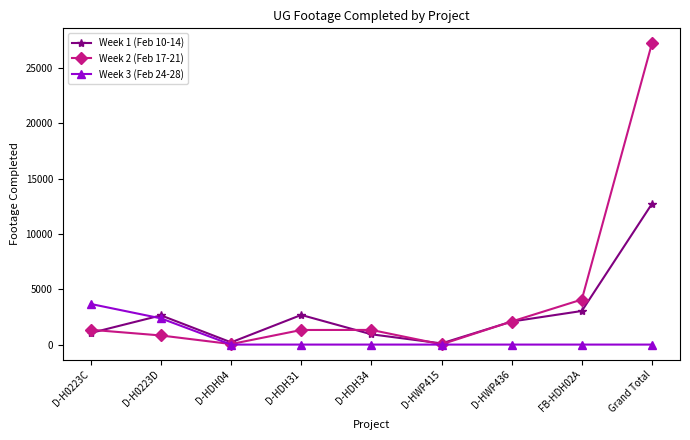

What value does the Week 1 (Feb 10-14) series have at D-HWP415, to the nearest 100?

100